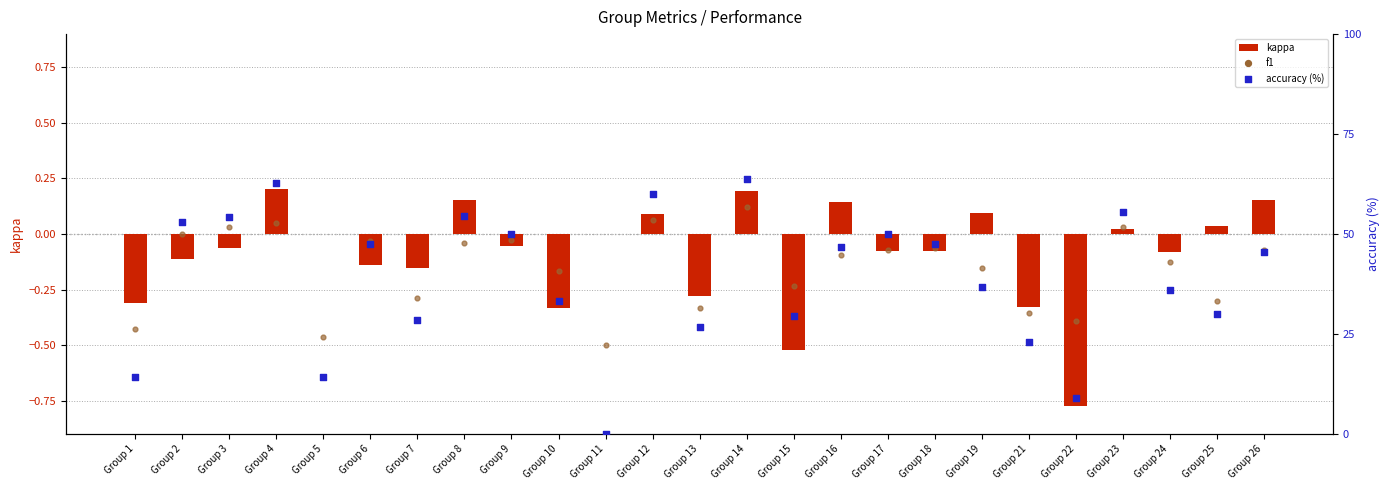

What is the total value across all series at Group 23?

55.6